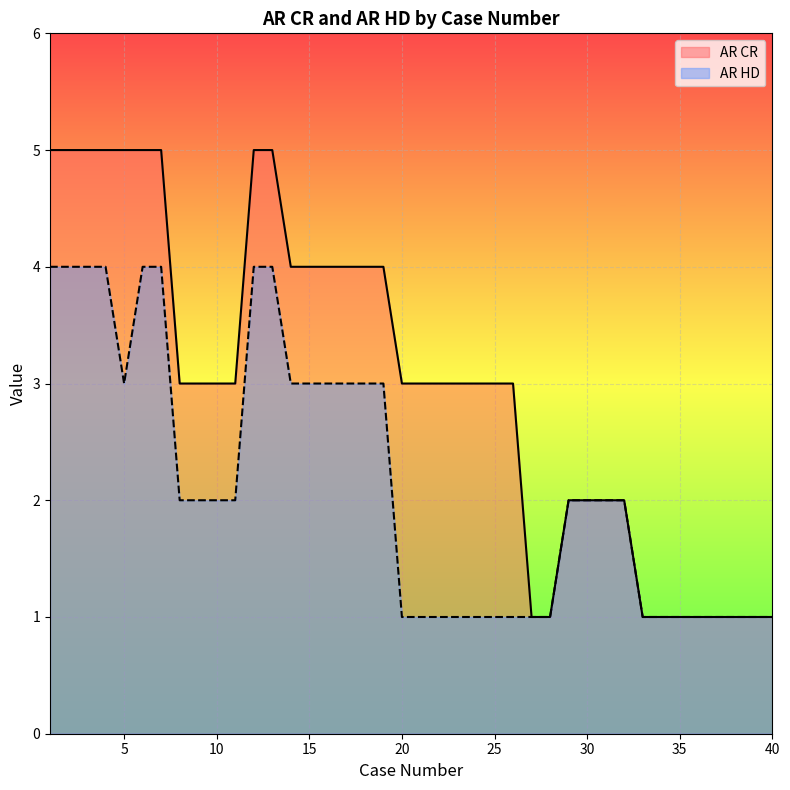

Does the chart display data point markers on the line(s)?

No